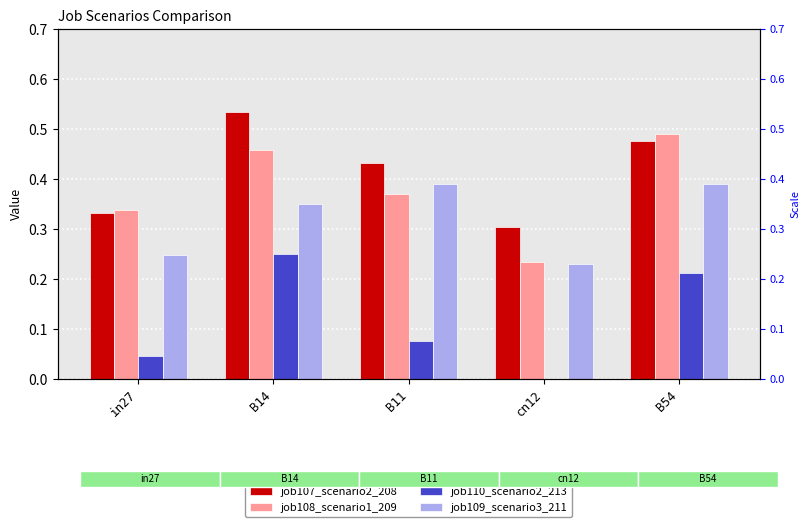

How many data points does each series have?

5